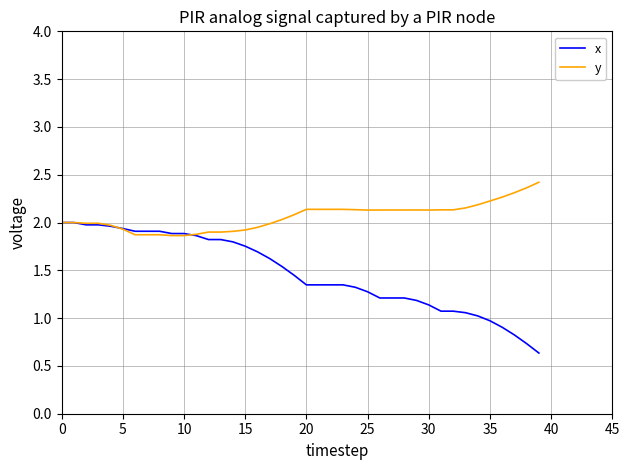

What is the sum of all x values?

58.9